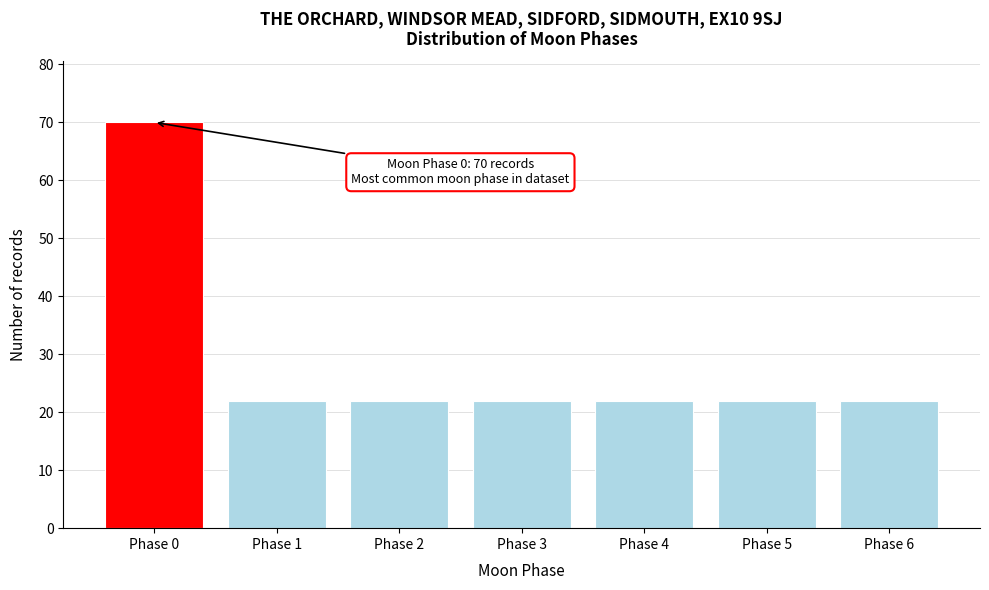

Reading left to right, what are all the values shown in this chart?

70	22	22	22	22	22	22